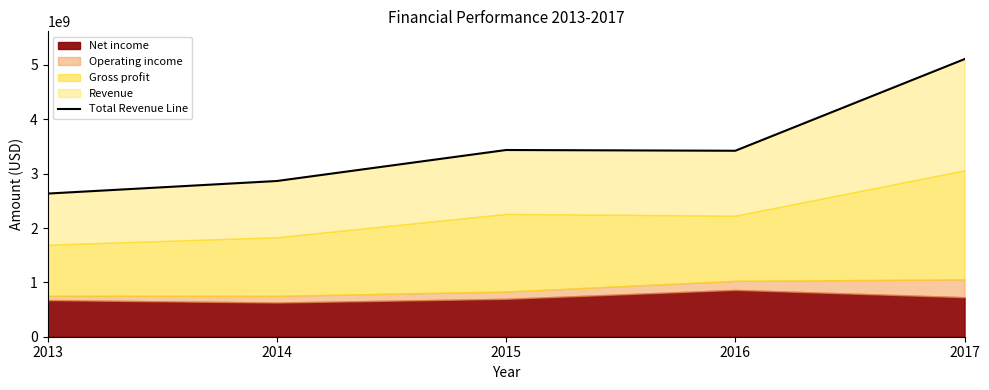

Which category has the lowest value across all series?

2013